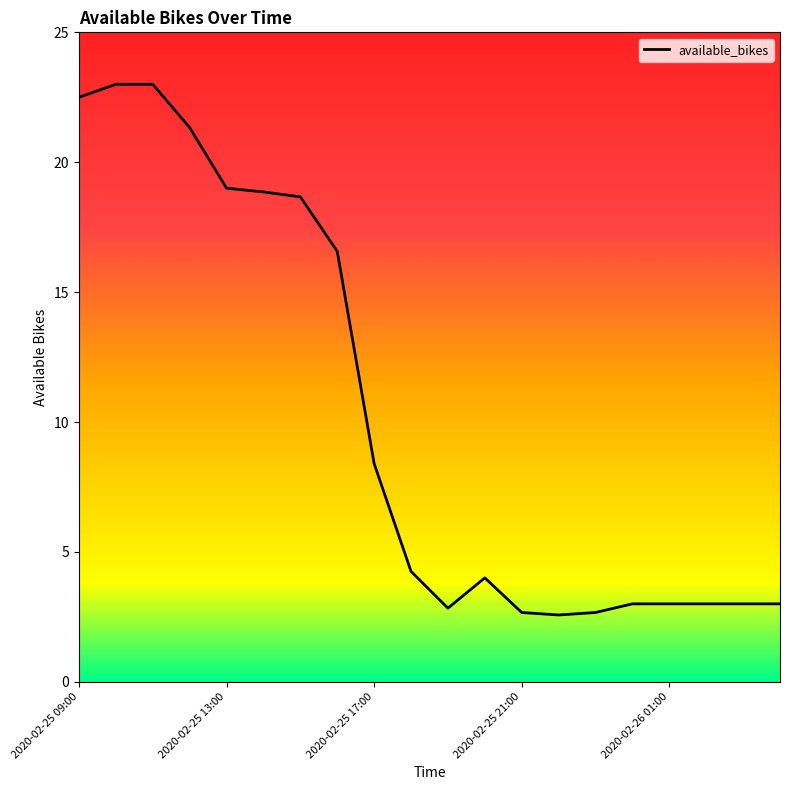

What is the greatest value displayed?

23.0